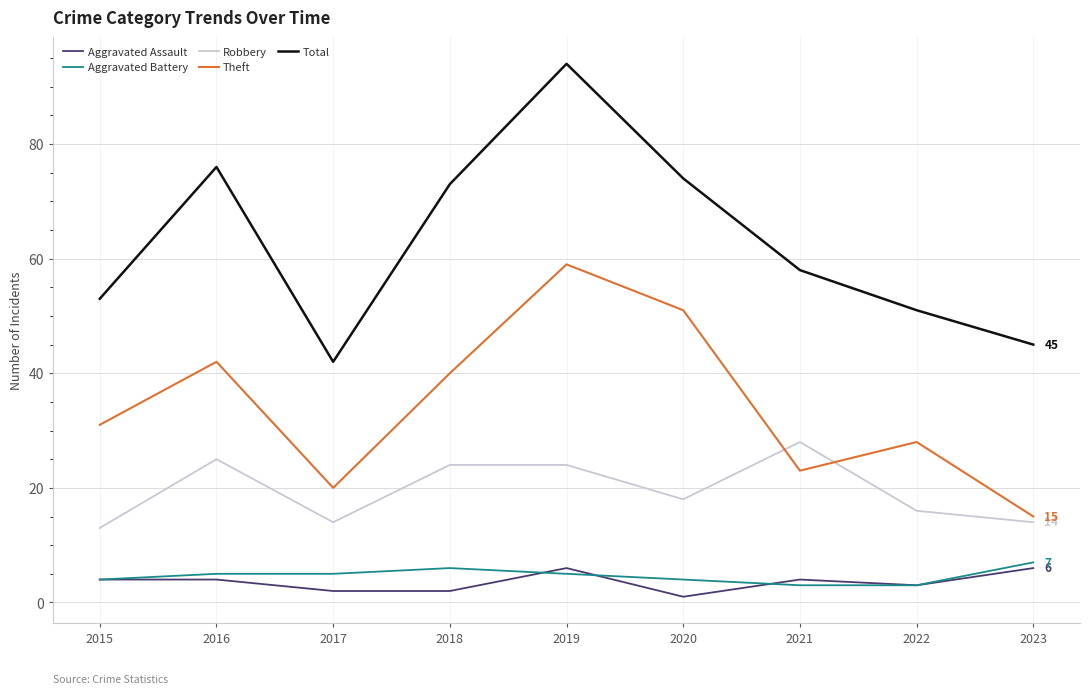

What is the difference between the maximum and second lowest values in the Aggravated Assault series?

4